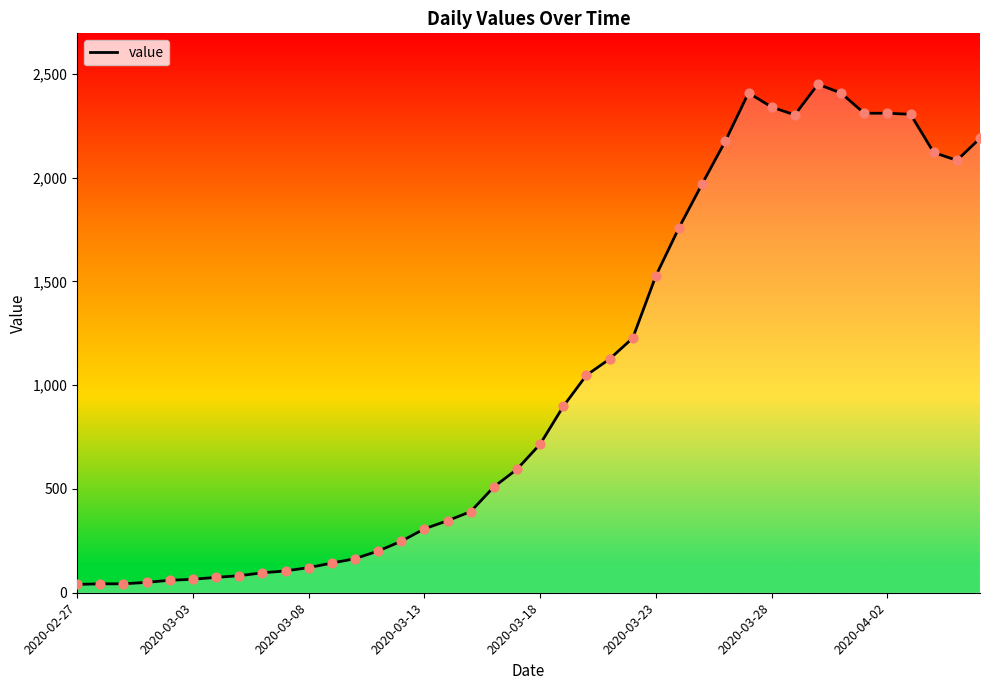

What is the greatest value displayed?

2450